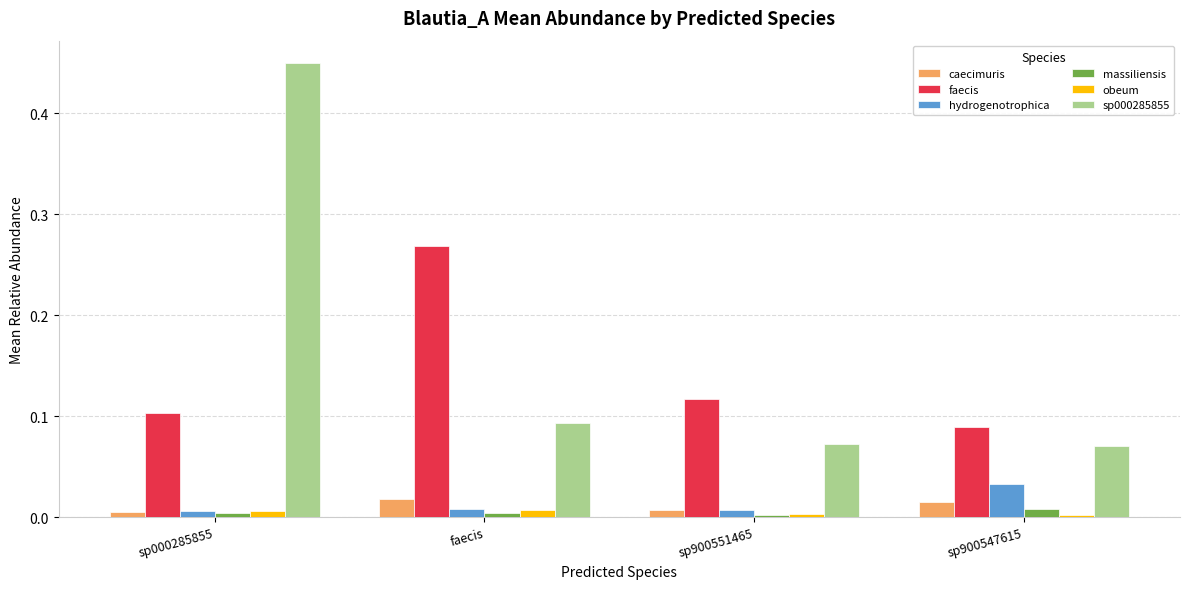

The massiliensis series shows 0.0 at faecis. True or false?

True